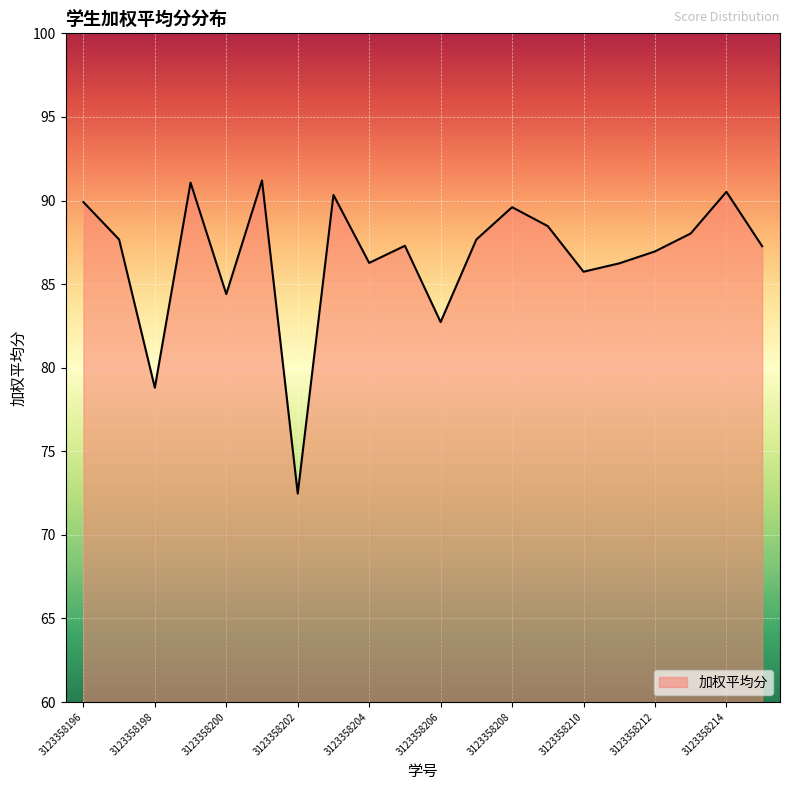

What is the difference between the maximum and minimum values?

18.7